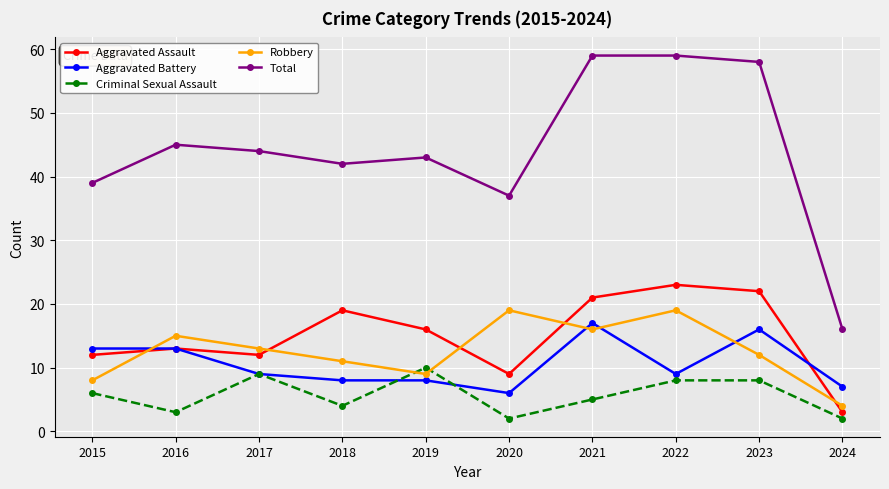

What is the difference between the highest and lowest values at 2018?

38